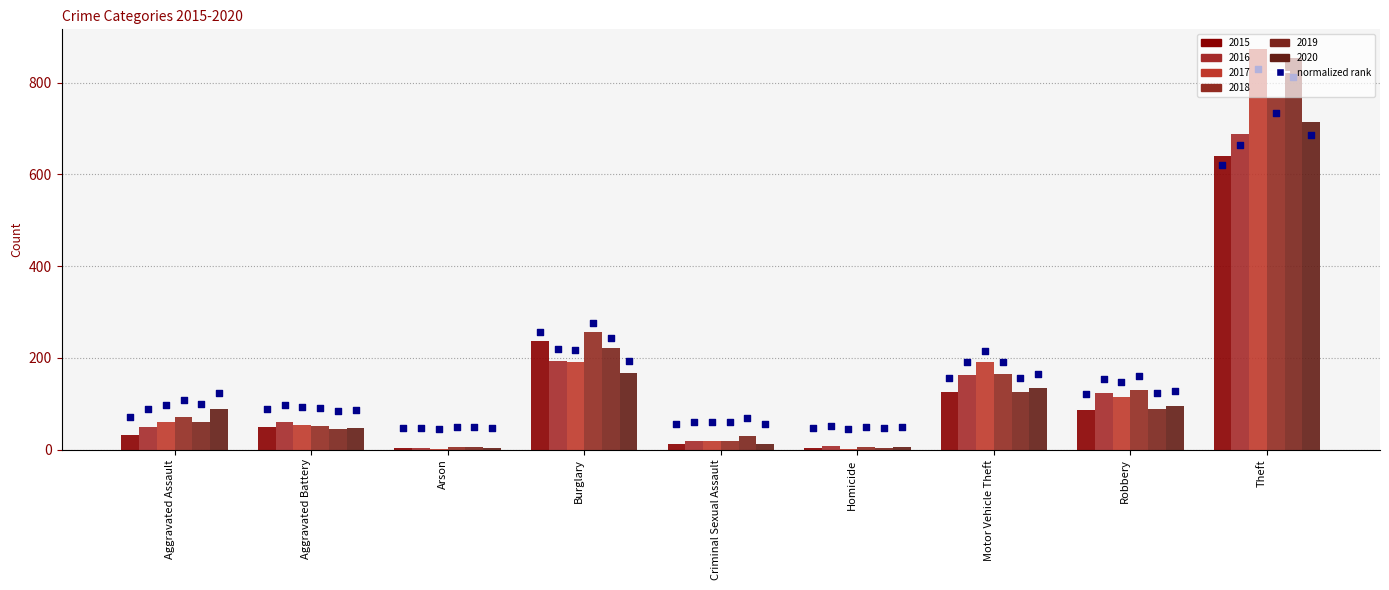

What is the total value across all series at Motor Vehicle Theft?

963.4